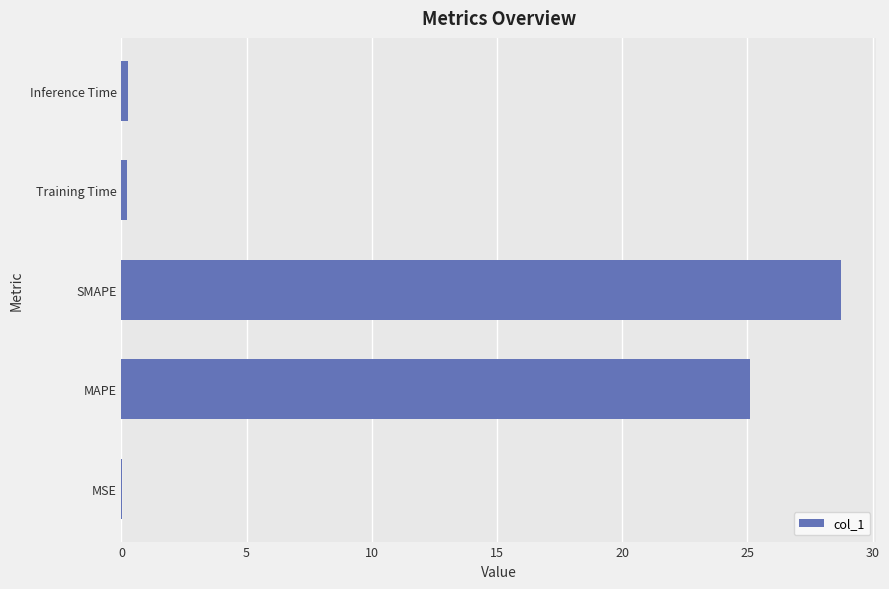

Between MSE and SMAPE, which is larger?

SMAPE